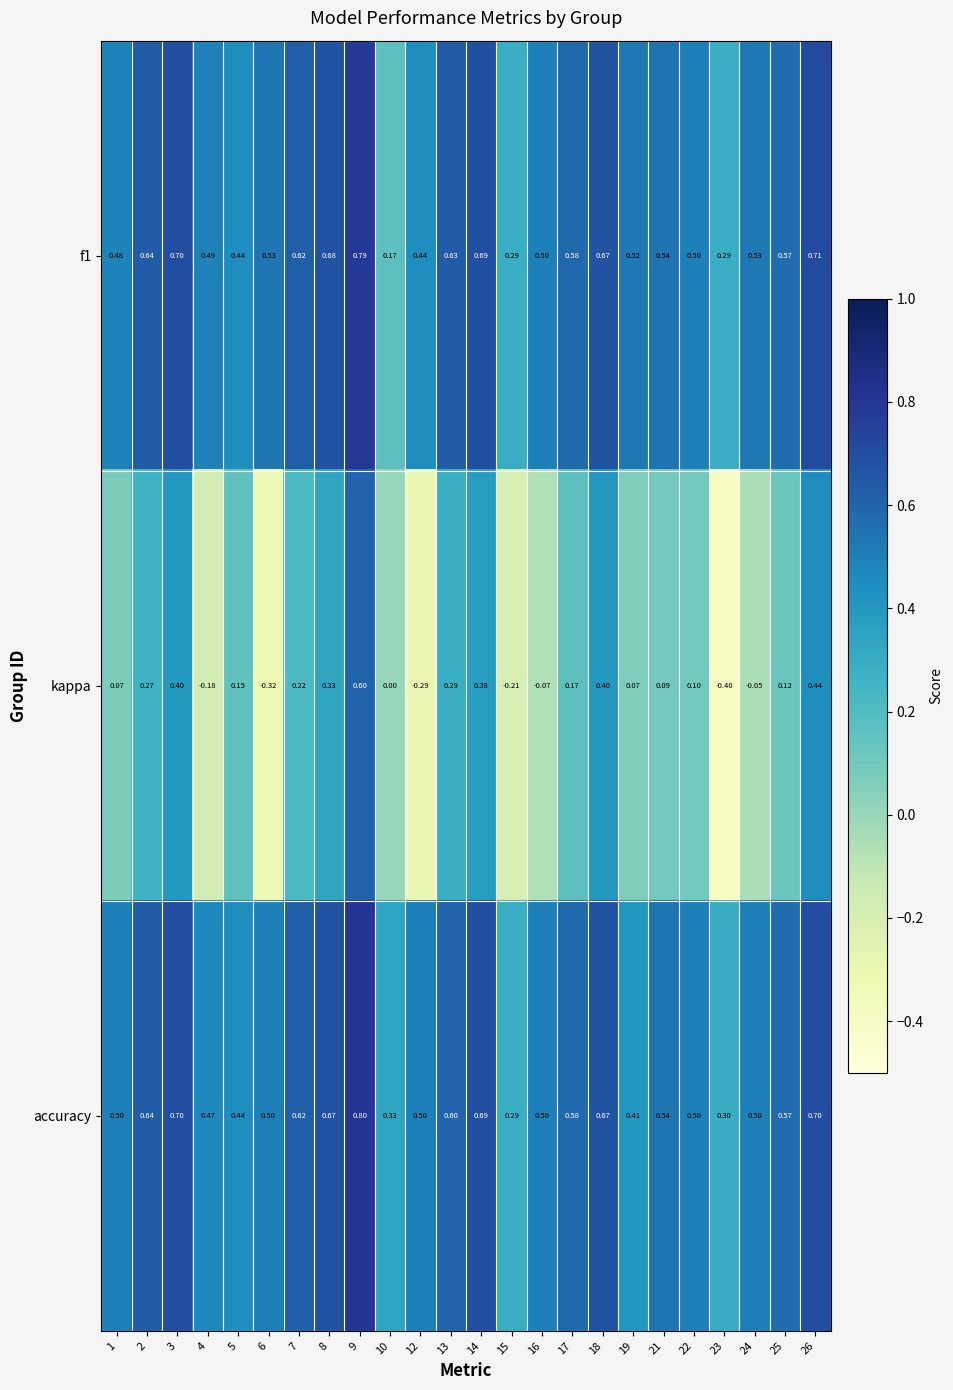

Which series has the widest spread of values?

kappa